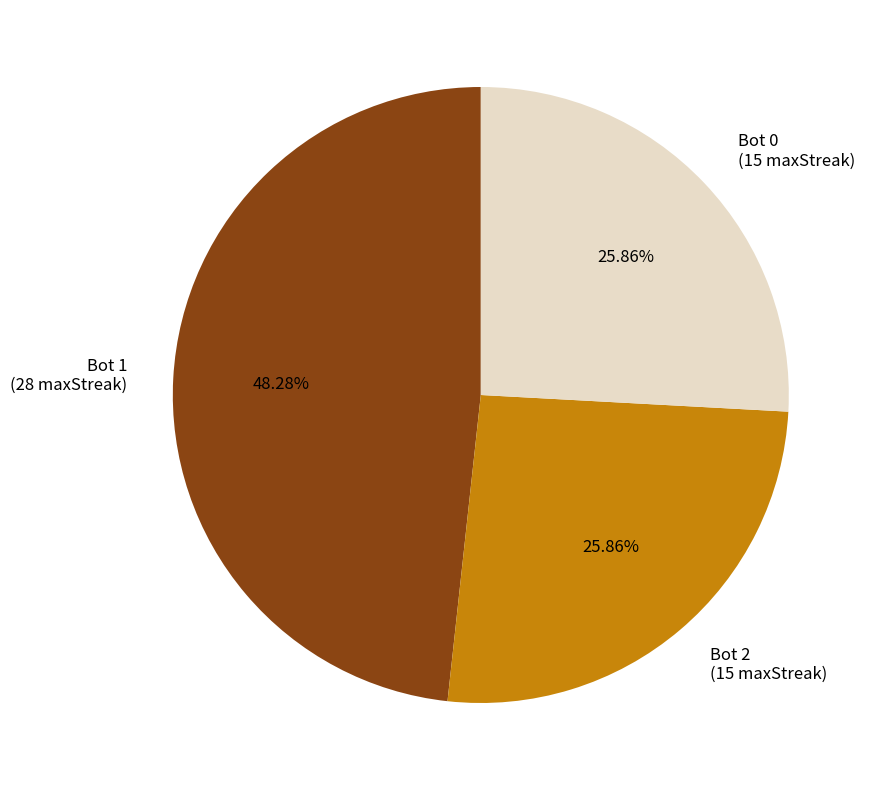

How many slices are in this pie chart?

3